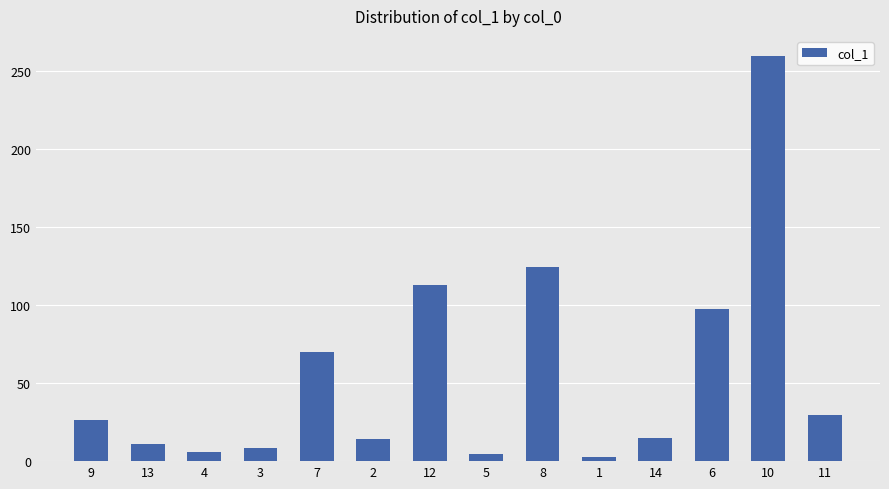

Which label corresponds to the smallest value in the chart?

1